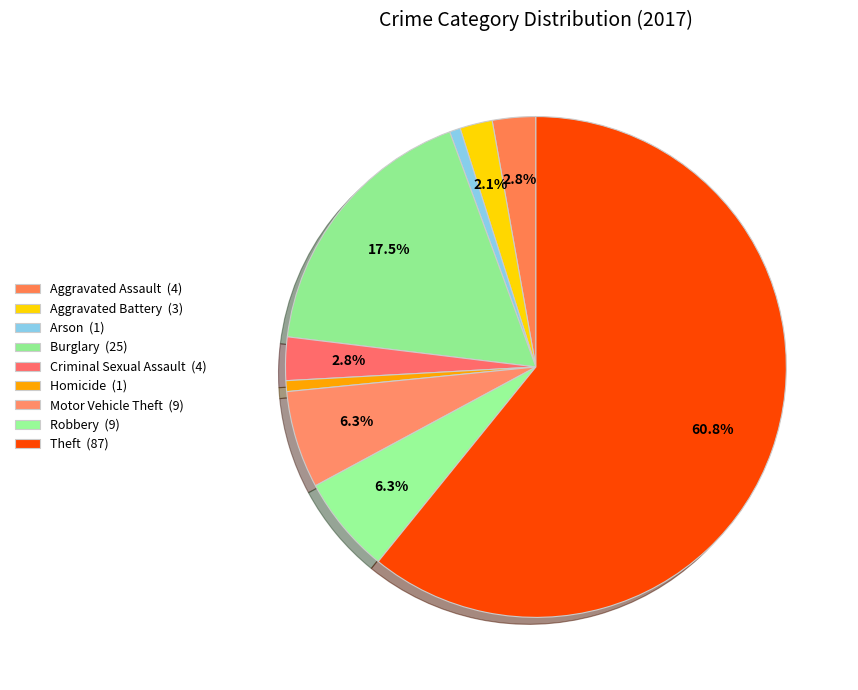

What is the largest slice in the pie chart?

Theft